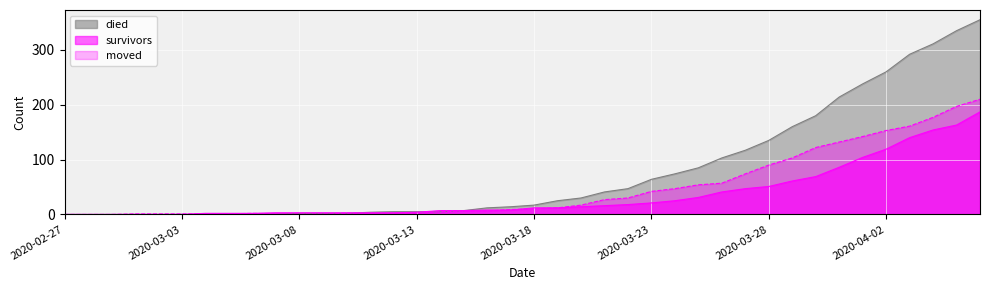

True or false: survivors and died intersect in this chart.

True